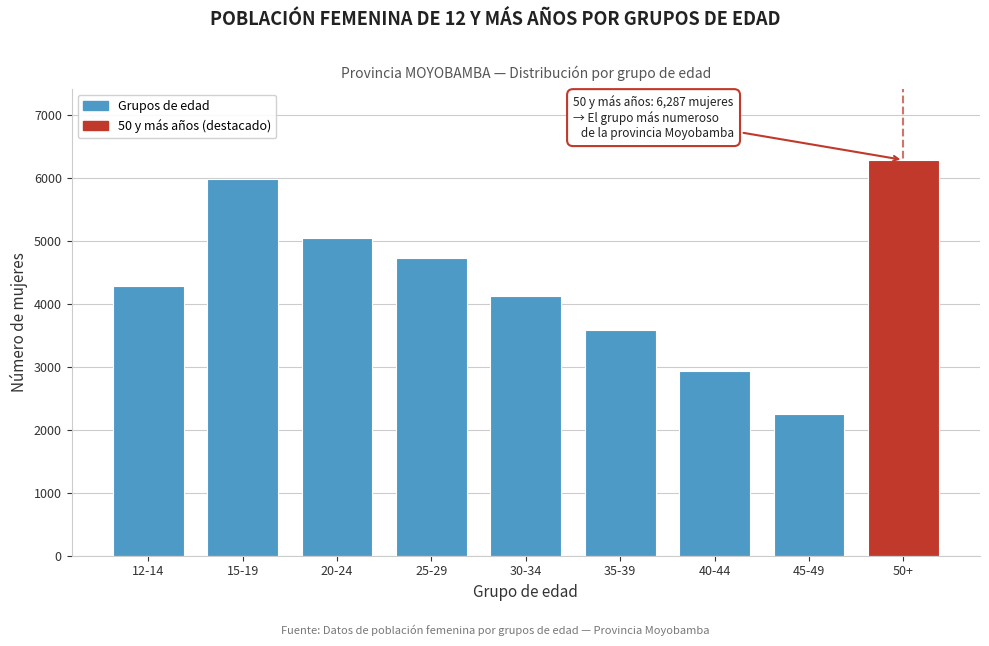

Reading left to right, list all the values displayed in this chart.

4287	5987	5049	4730	4132	3579	2936	2253	6287